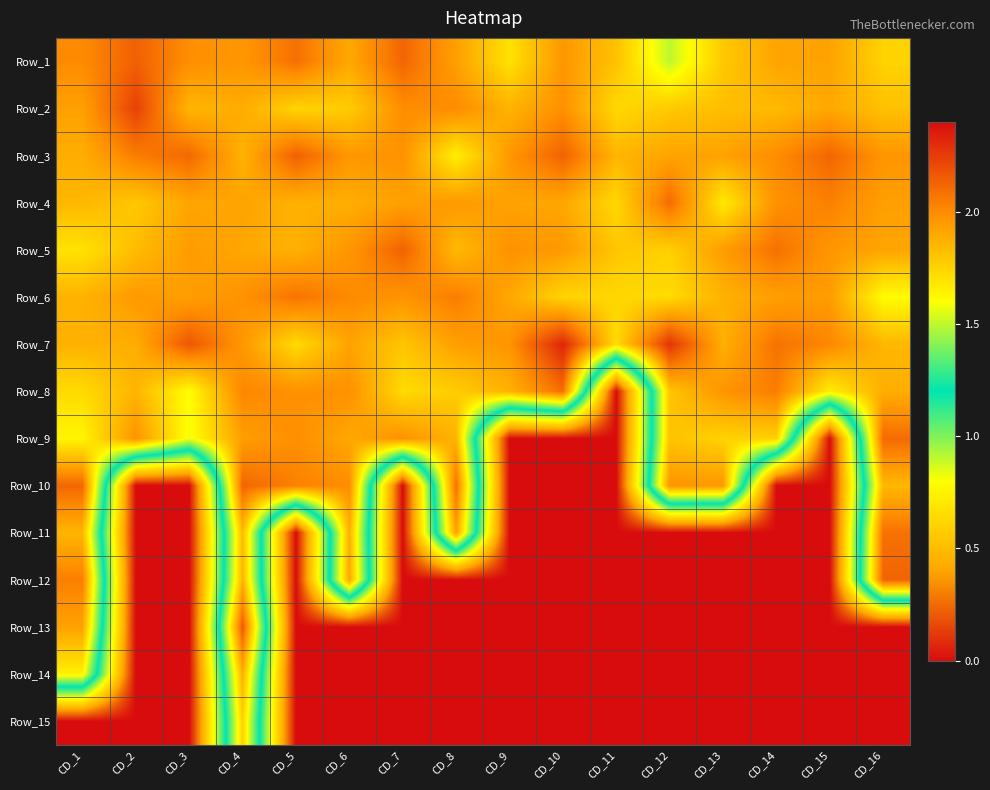

Reading left to right, extract all data points from this chart.

Row_1: CD_1=2.0	CD_2=2.1	CD_3=2.0	CD_4=2.0	CD_5=2.1	CD_6=1.9	CD_7=2.1	CD_8=1.9	CD_9=1.7	CD_10=2.0	CD_11=1.8	CD_12=1.5	CD_13=1.8	CD_14=1.9	CD_15=1.9	CD_16=1.8
Row_2: CD_1=1.9	CD_2=2.2	CD_3=1.9	CD_4=1.9	CD_5=1.7	CD_6=1.8	CD_7=2.0	CD_8=2.0	CD_9=1.9	CD_10=2.0	CD_11=1.7	CD_12=1.8	CD_13=1.8	CD_14=1.8	CD_15=1.9	CD_16=1.8
Row_3: CD_1=1.9	CD_2=2.0	CD_3=2.1	CD_4=1.9	CD_5=2.1	CD_6=2.0	CD_7=2.0	CD_8=1.7	CD_9=2.0	CD_10=2.1	CD_11=1.9	CD_12=1.9	CD_13=1.9	CD_14=2.0	CD_15=2.1	CD_16=2.0
Row_4: CD_1=1.8	CD_2=1.8	CD_3=1.9	CD_4=1.9	CD_5=1.9	CD_6=1.9	CD_7=1.9	CD_8=2.0	CD_9=1.9	CD_10=1.9	CD_11=1.7	CD_12=2.1	CD_13=1.7	CD_14=2.0	CD_15=2.0	CD_16=1.9
Row_5: CD_1=1.7	CD_2=1.8	CD_3=1.9	CD_4=1.9	CD_5=1.9	CD_6=2.0	CD_7=2.1	CD_8=1.8	CD_9=2.0	CD_10=1.9	CD_11=1.8	CD_12=1.8	CD_13=1.9	CD_14=2.1	CD_15=2.0	CD_16=1.9
Row_6: CD_1=1.9	CD_2=2.0	CD_3=1.9	CD_4=2.0	CD_5=2.1	CD_6=2.0	CD_7=2.0	CD_8=2.0	CD_9=1.9	CD_10=1.7	CD_11=1.7	CD_12=1.7	CD_13=1.9	CD_14=1.9	CD_15=1.9	CD_16=1.6
Row_7: CD_1=1.9	CD_2=1.9	CD_3=2.2	CD_4=2.0	CD_5=1.7	CD_6=1.9	CD_7=1.8	CD_8=1.9	CD_9=2.0	CD_10=2.3	CD_11=1.7	CD_12=2.3	CD_13=1.9	CD_14=2.1	CD_15=2.0	CD_16=1.8
Row_8: CD_1=1.7	CD_2=1.9	CD_3=1.6	CD_4=2.0	CD_5=2.0	CD_6=2.0	CD_7=1.7	CD_8=1.8	CD_9=1.9	CD_10=2.1	CD_11=0.0	CD_12=1.8	CD_13=2.0	CD_14=2.0	CD_15=1.7	CD_16=1.9
Row_9: CD_1=1.6	CD_2=2.0	CD_3=1.6	CD_4=1.9	CD_5=2.0	CD_6=1.9	CD_7=2.0	CD_8=1.9	CD_9=0.0	CD_10=0.0	CD_11=0.0	CD_12=1.8	CD_13=1.8	CD_14=1.8	CD_15=0.0	CD_16=2.1
Row_10: CD_1=2.1	CD_2=0.0	CD_3=0.0	CD_4=2.1	CD_5=2.0	CD_6=2.0	CD_7=0.0	CD_8=2.1	CD_9=0.0	CD_10=0.0	CD_11=0.0	CD_12=2.0	CD_13=2.0	CD_14=0.0	CD_15=0.0	CD_16=1.8
Row_11: CD_1=1.9	CD_2=0.0	CD_3=0.0	CD_4=1.8	CD_5=0.0	CD_6=1.9	CD_7=0.0	CD_8=1.9	CD_9=0.0	CD_10=0.0	CD_11=0.0	CD_12=0.0	CD_13=0.0	CD_14=0.0	CD_15=0.0	CD_16=2.1
Row_12: CD_1=2.0	CD_2=0.0	CD_3=0.0	CD_4=1.9	CD_5=0.0	CD_6=1.9	CD_7=0.0	CD_8=0.0	CD_9=0.0	CD_10=0.0	CD_11=0.0	CD_12=0.0	CD_13=0.0	CD_14=0.0	CD_15=0.0	CD_16=2.1
Row_13: CD_1=1.9	CD_2=0.0	CD_3=0.0	CD_4=2.2	CD_5=0.0	CD_6=0.0	CD_7=0.0	CD_8=0.0	CD_9=0.0	CD_10=0.0	CD_11=0.0	CD_12=0.0	CD_13=0.0	CD_14=0.0	CD_15=0.0	CD_16=0.0
Row_14: CD_1=1.6	CD_2=0.0	CD_3=0.0	CD_4=1.9	CD_5=0.0	CD_6=0.0	CD_7=0.0	CD_8=0.0	CD_9=0.0	CD_10=0.0	CD_11=0.0	CD_12=0.0	CD_13=0.0	CD_14=0.0	CD_15=0.0	CD_16=0.0
Row_15: CD_1=0.0	CD_2=0.0	CD_3=0.0	CD_4=1.8	CD_5=0.0	CD_6=0.0	CD_7=0.0	CD_8=0.0	CD_9=0.0	CD_10=0.0	CD_11=0.0	CD_12=0.0	CD_13=0.0	CD_14=0.0	CD_15=0.0	CD_16=0.0